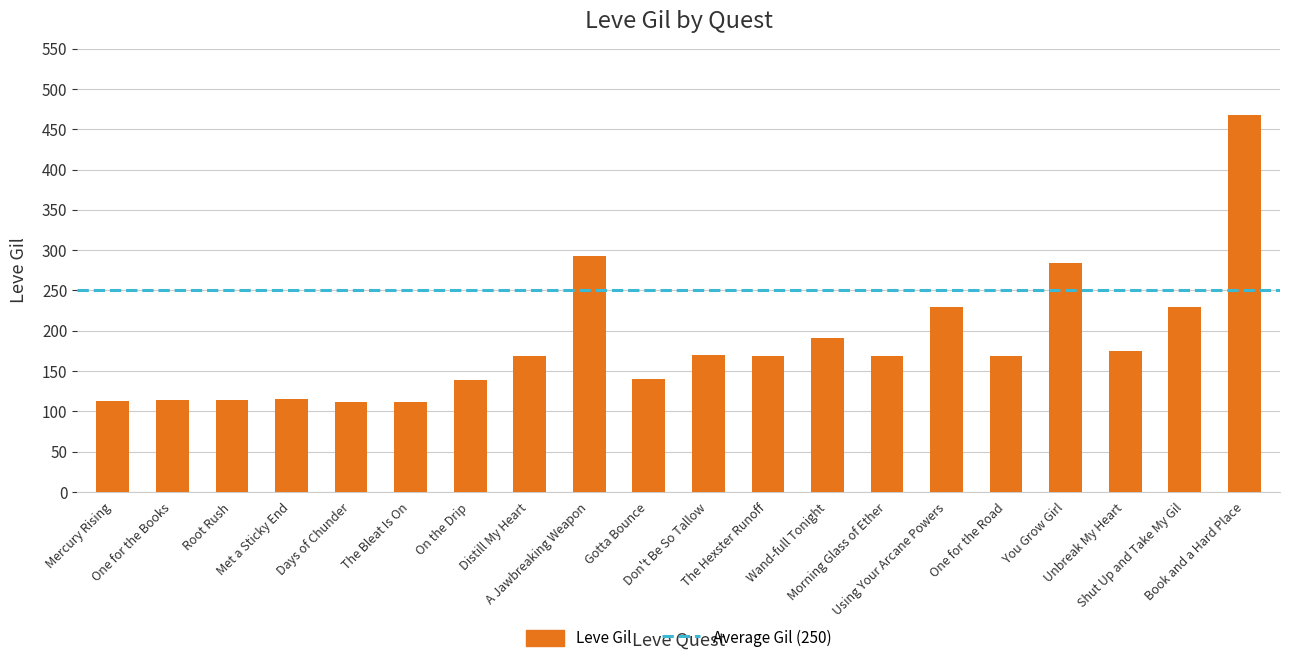

True or false: the data shows 89 at Morning Glass of Ether.

False